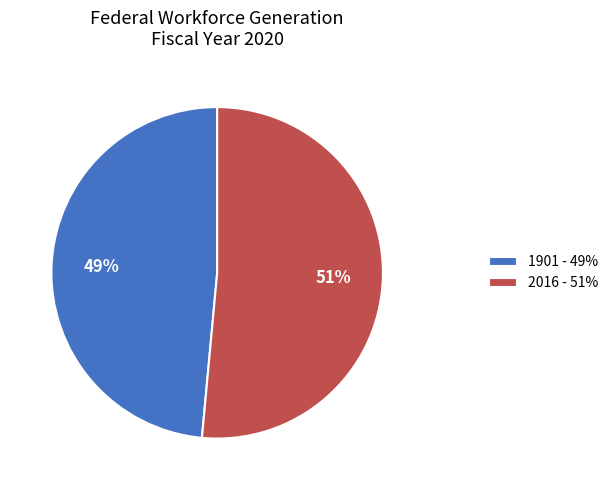

What percentage is the 2016 slice, to the nearest percent?

51%